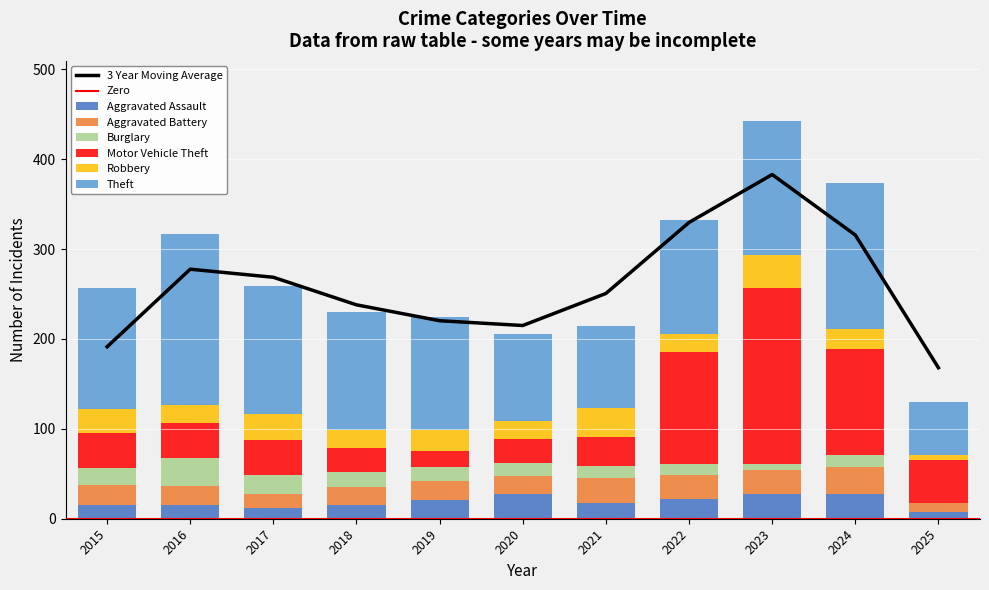

What is the value of the Theft bar at the 3rd from the left?

143